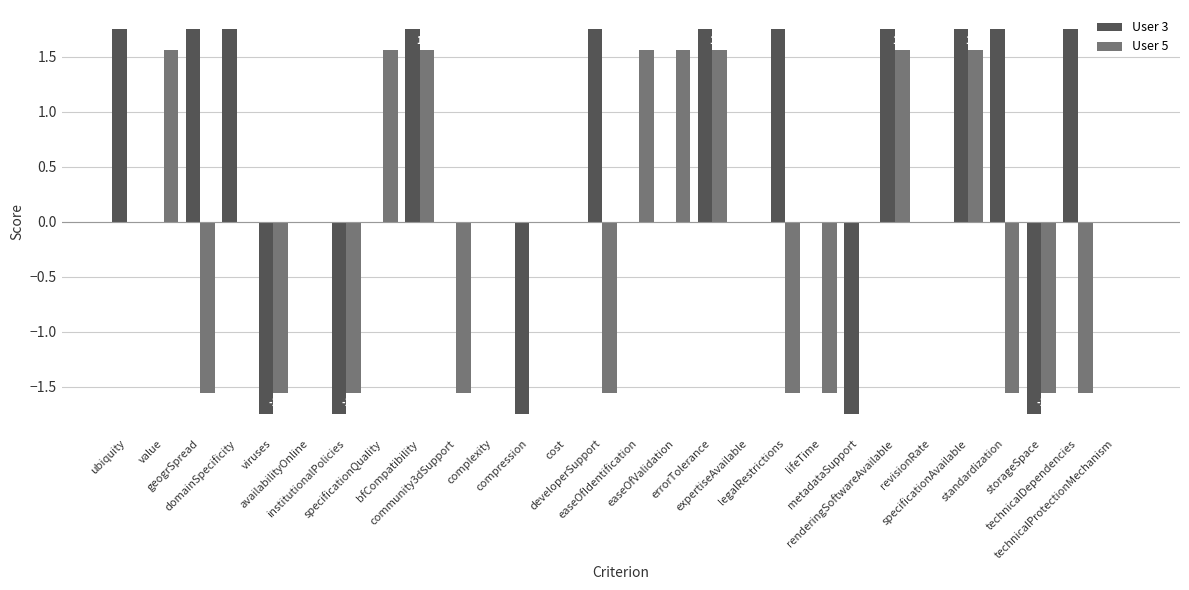

Which series has the largest total across all categories?

User 3